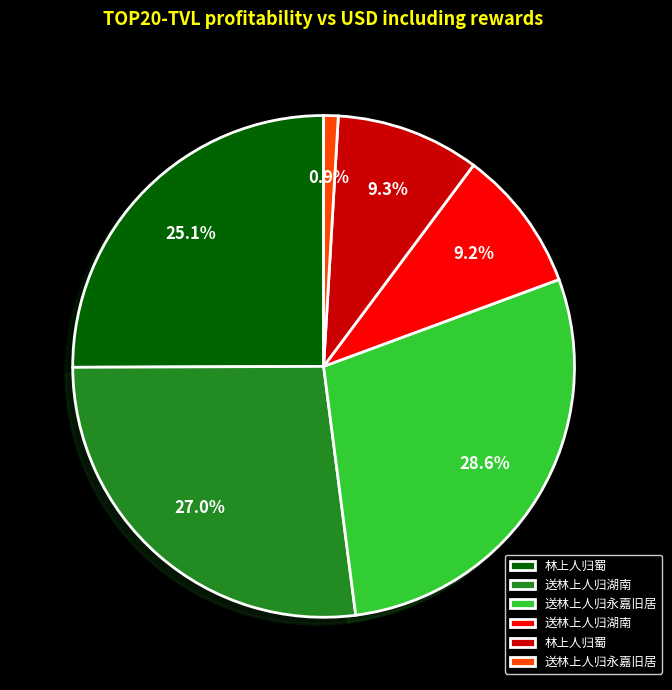

Is there any slice that represents more than half of the pie?

No